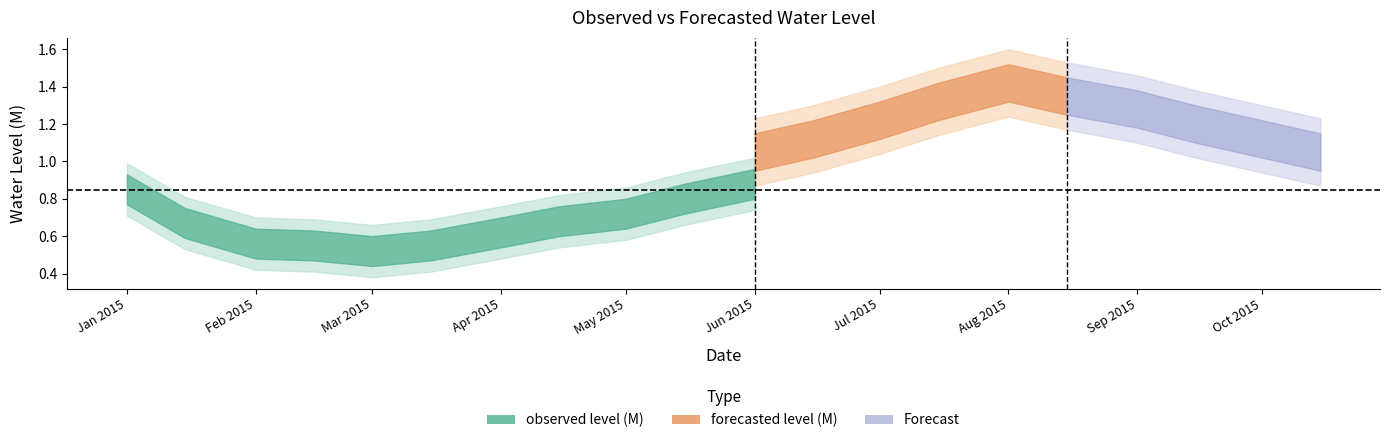

What is the total value across all series at 2015-03-15?

1.2